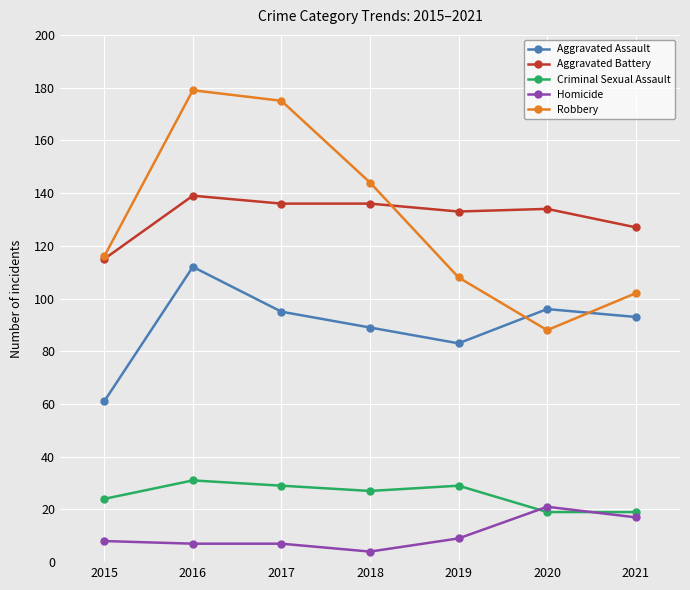

Is this an area chart (filled region under the line)?

No